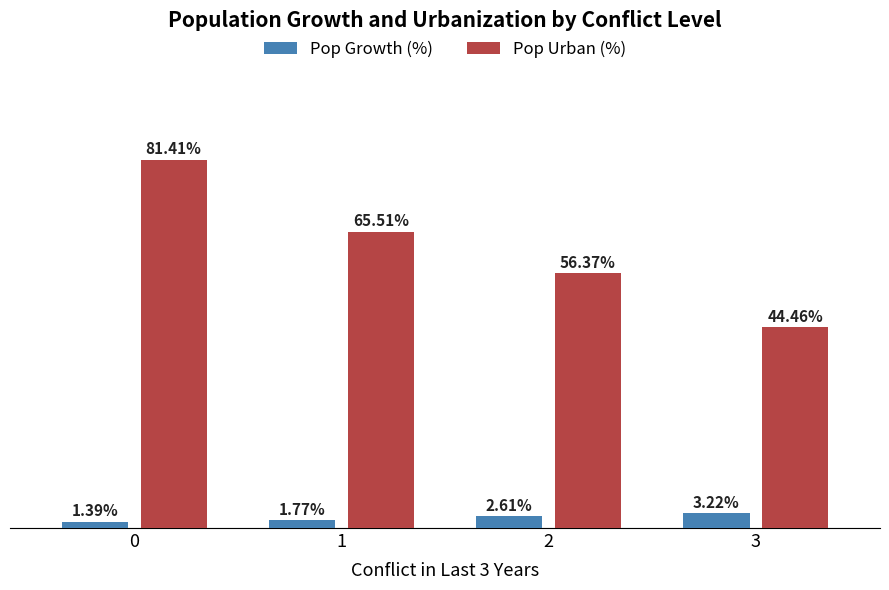

Rank the series by their average value, from highest to lowest.

Pop Urban (%), Pop Growth (%)